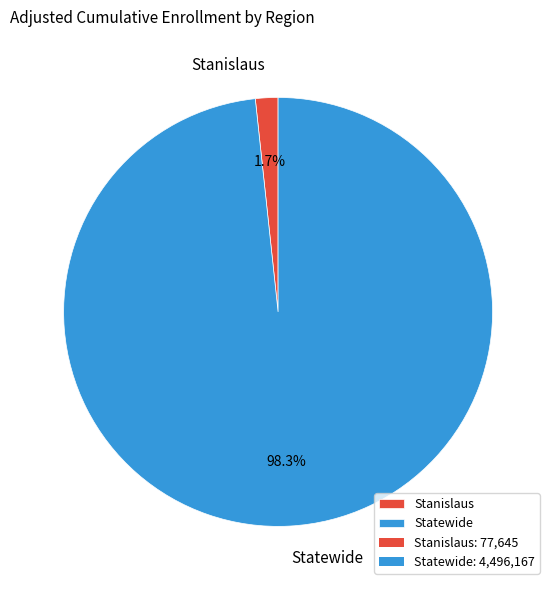

The Stanislaus slice represents 2% of the pie. True or false?

True